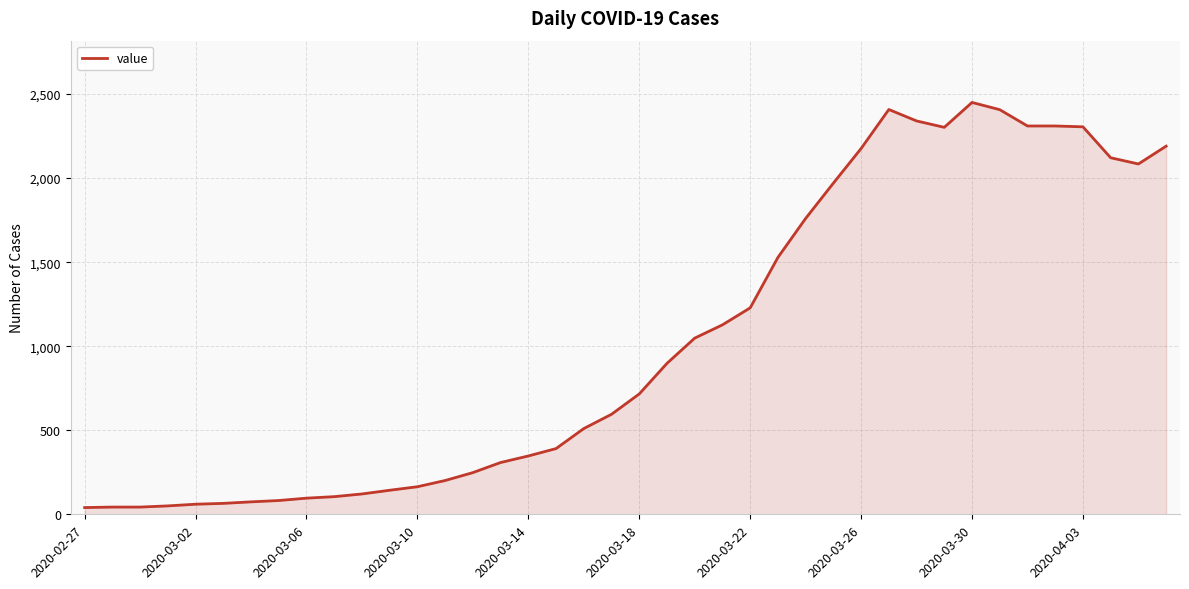

What is the difference between the maximum and minimum values?

2410